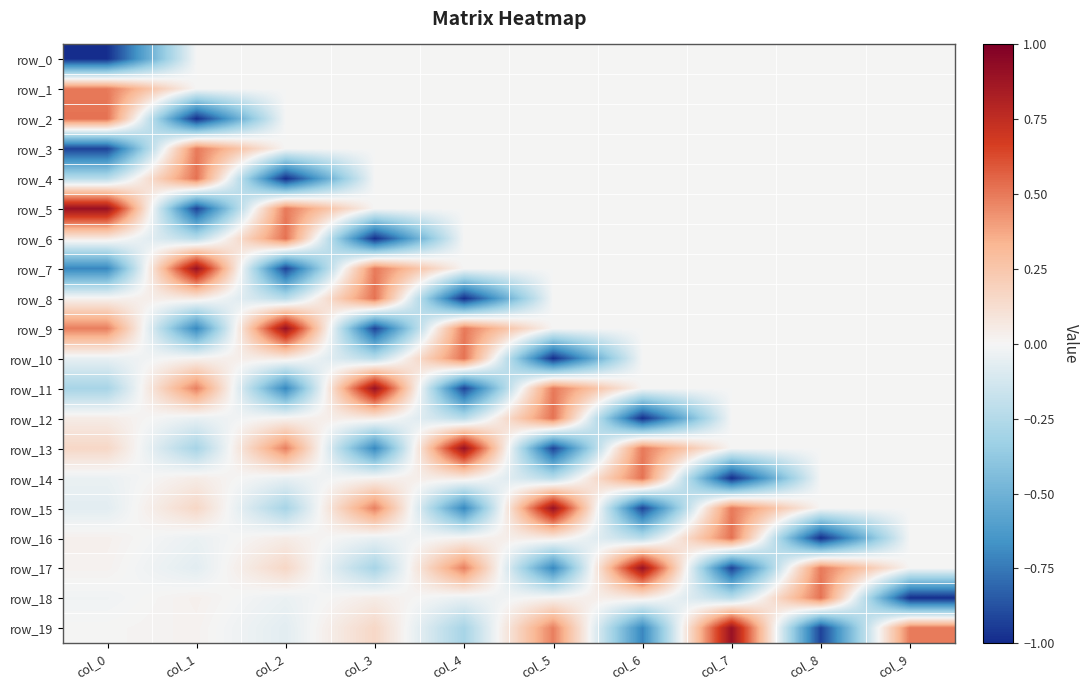

Reading right to left, transcribe all the data shown in this chart.

row_0: col_9=0.0	col_8=0.0	col_7=0.0	col_6=0.0	col_5=0.0	col_4=0.0	col_3=0.0	col_2=0.0	col_1=0.0	col_0=-1.0
row_1: col_9=0.0	col_8=0.0	col_7=0.0	col_6=0.0	col_5=0.0	col_4=0.0	col_3=0.0	col_2=0.0	col_1=0.0	col_0=0.5
row_2: col_9=0.0	col_8=0.0	col_7=0.0	col_6=0.0	col_5=0.0	col_4=0.0	col_3=0.0	col_2=0.0	col_1=-1.0	col_0=0.5
row_3: col_9=0.0	col_8=0.0	col_7=0.0	col_6=0.0	col_5=0.0	col_4=0.0	col_3=0.0	col_2=0.0	col_1=0.5	col_0=-0.9
row_4: col_9=0.0	col_8=0.0	col_7=0.0	col_6=0.0	col_5=0.0	col_4=0.0	col_3=0.0	col_2=-1.0	col_1=0.5	col_0=-0.2
row_5: col_9=0.0	col_8=0.0	col_7=0.0	col_6=0.0	col_5=0.0	col_4=0.0	col_3=0.0	col_2=0.5	col_1=-0.9	col_0=0.9
row_6: col_9=0.0	col_8=0.0	col_7=0.0	col_6=0.0	col_5=0.0	col_4=0.0	col_3=-1.0	col_2=0.5	col_1=-0.2	col_0=0.1
row_7: col_9=0.0	col_8=0.0	col_7=0.0	col_6=0.0	col_5=0.0	col_4=0.0	col_3=0.5	col_2=-0.9	col_1=0.9	col_0=-0.7
row_8: col_9=0.0	col_8=0.0	col_7=0.0	col_6=0.0	col_5=0.0	col_4=-1.0	col_3=0.5	col_2=-0.2	col_1=0.1	col_0=0.0
row_9: col_9=0.0	col_8=0.0	col_7=0.0	col_6=0.0	col_5=0.0	col_4=0.5	col_3=-0.9	col_2=0.9	col_1=-0.7	col_0=0.5
row_10: col_9=0.0	col_8=0.0	col_7=0.0	col_6=0.0	col_5=-1.0	col_4=0.5	col_3=-0.2	col_2=0.1	col_1=0.0	col_0=-0.0
row_11: col_9=0.0	col_8=0.0	col_7=0.0	col_6=0.0	col_5=0.5	col_4=-0.9	col_3=0.9	col_2=-0.7	col_1=0.5	col_0=-0.3
row_12: col_9=0.0	col_8=0.0	col_7=0.0	col_6=-1.0	col_5=0.5	col_4=-0.2	col_3=0.1	col_2=0.0	col_1=-0.0	col_0=0.0
row_13: col_9=0.0	col_8=0.0	col_7=0.0	col_6=0.5	col_5=-0.9	col_4=0.9	col_3=-0.7	col_2=0.5	col_1=-0.3	col_0=0.2
row_14: col_9=0.0	col_8=0.0	col_7=-1.0	col_6=0.5	col_5=-0.2	col_4=0.1	col_3=0.0	col_2=-0.0	col_1=0.0	col_0=-0.0
row_15: col_9=0.0	col_8=0.0	col_7=0.5	col_6=-0.9	col_5=0.9	col_4=-0.7	col_3=0.5	col_2=-0.3	col_1=0.2	col_0=-0.1
row_16: col_9=0.0	col_8=-1.0	col_7=0.5	col_6=-0.2	col_5=0.1	col_4=0.0	col_3=-0.0	col_2=0.0	col_1=-0.0	col_0=0.0
row_17: col_9=0.0	col_8=0.5	col_7=-0.9	col_6=0.9	col_5=-0.7	col_4=0.5	col_3=-0.3	col_2=0.2	col_1=-0.1	col_0=0.0
row_18: col_9=-1.0	col_8=0.5	col_7=-0.2	col_6=0.1	col_5=0.0	col_4=-0.0	col_3=0.0	col_2=-0.0	col_1=0.0	col_0=-0.0
row_19: col_9=0.5	col_8=-0.9	col_7=0.9	col_6=-0.7	col_5=0.5	col_4=-0.3	col_3=0.2	col_2=-0.1	col_1=0.0	col_0=0.0